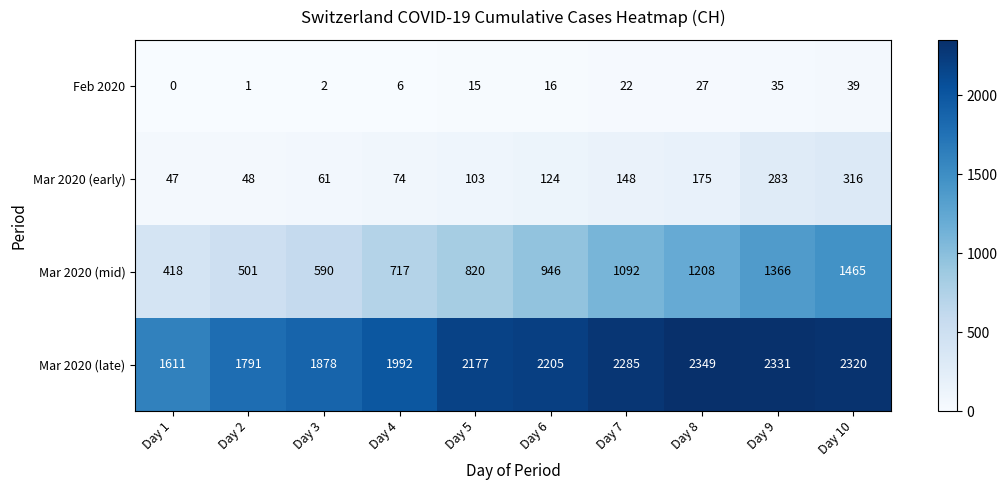

How many data points does each series have?

10